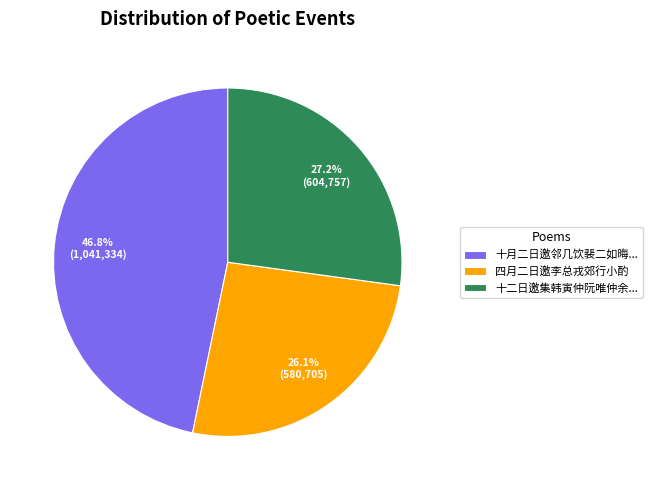

Which category has the smallest portion of the pie?

四月二日邀李总戎郊行小酌